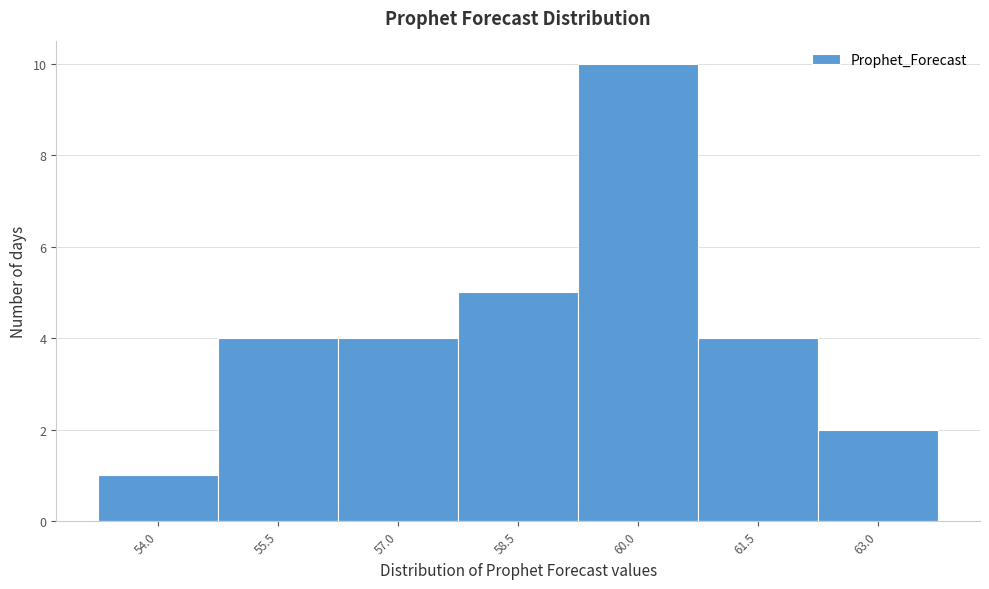

Reading left to right, transcribe all the data shown in this chart.

1	4	4	5	10	4	2